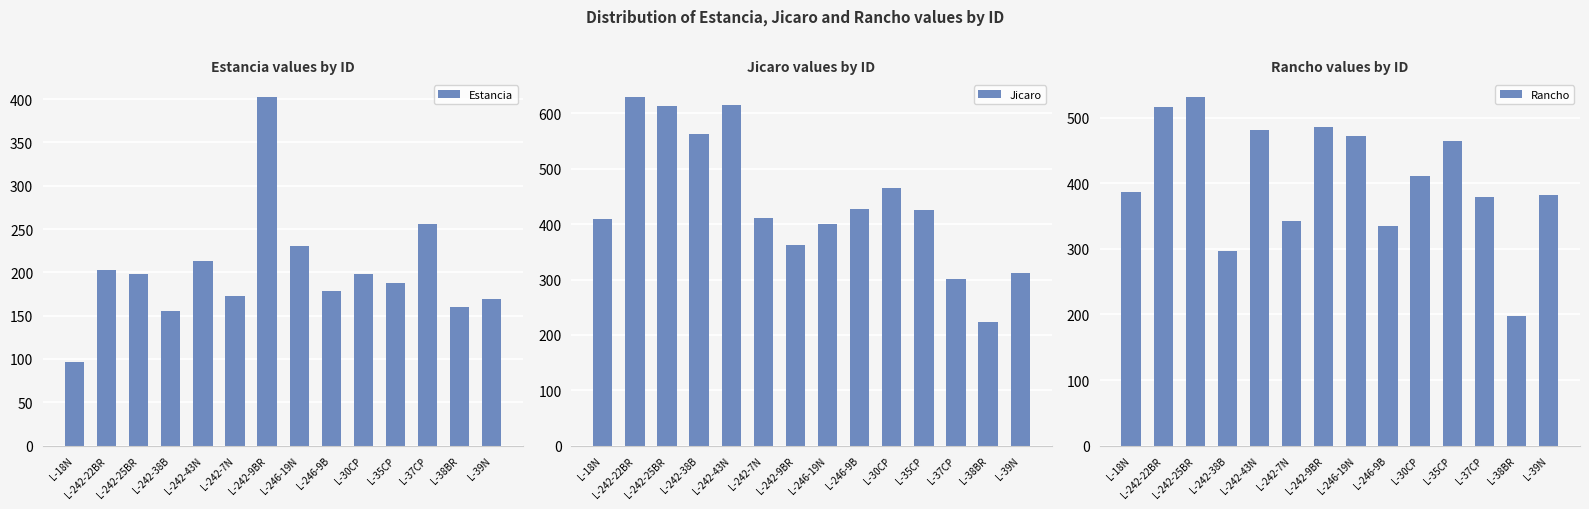

At which category does the chart reach its peak across all series?

L-242-22BR